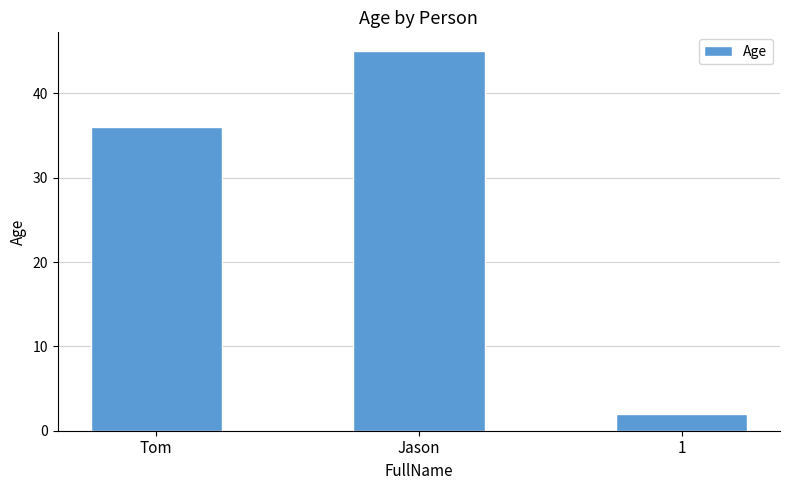

How many distinct data groups are displayed?

1